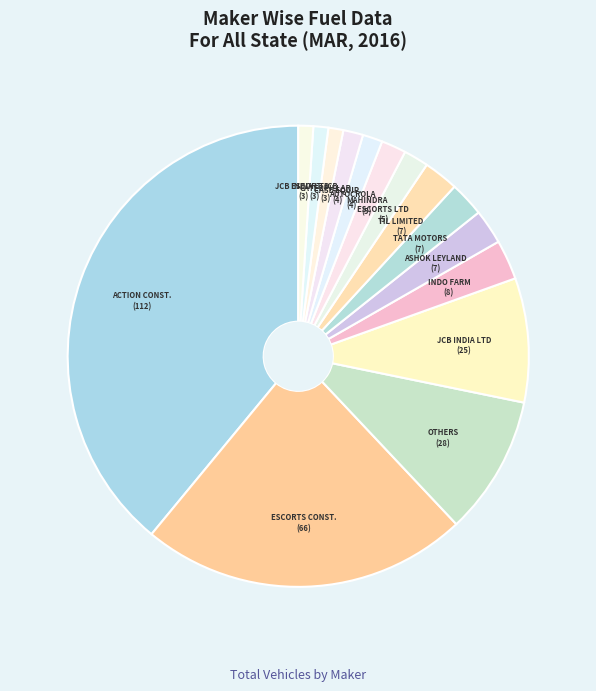

Count the number of slices in the pie.

15